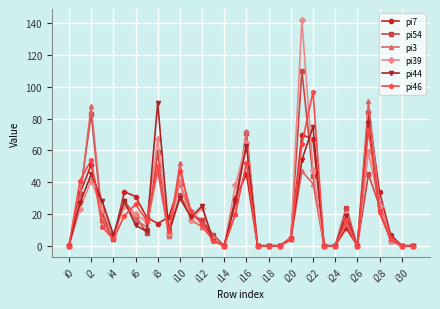

What is the value of the pi54 point at the 14th from the left?

7